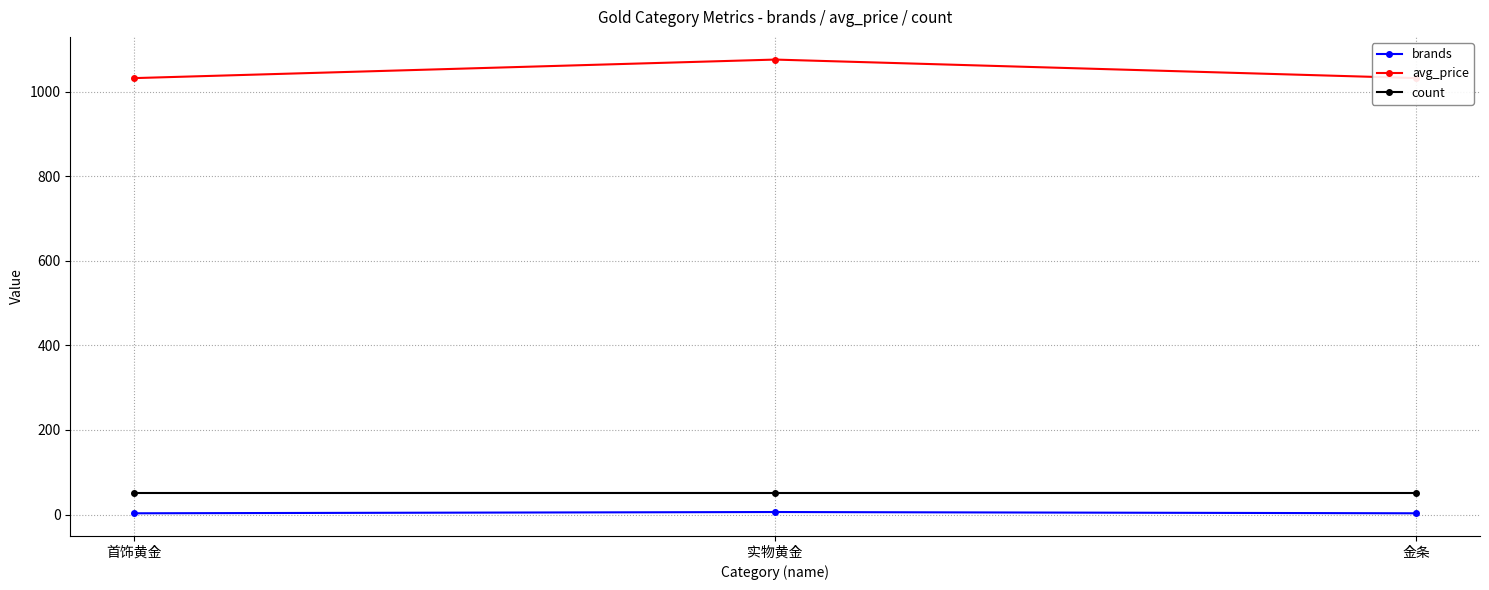

What is the total value across all series at 实物黄金?

1131.8